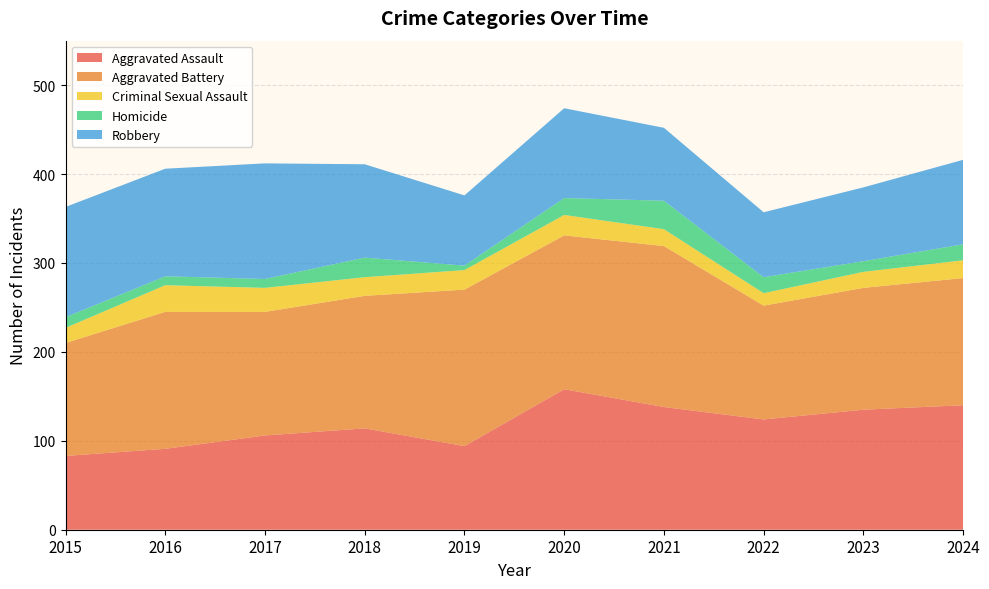

Reading left to right, transcribe all the data shown in this chart.

Aggravated Assault: 2015=83	2016=91	2017=106	2018=114	2019=94	2020=158	2021=138	2022=124	2023=135	2024=140
Aggravated Battery: 2015=127	2016=154	2017=139	2018=149	2019=176	2020=173	2021=181	2022=128	2023=137	2024=143
Criminal Sexual Assault: 2015=17	2016=30	2017=27	2018=21	2019=22	2020=23	2021=19	2022=14	2023=18	2024=20
Homicide: 2015=12	2016=10	2017=10	2018=22	2019=5	2020=19	2021=32	2022=18	2023=12	2024=18
Robbery: 2015=124	2016=121	2017=130	2018=105	2019=79	2020=101	2021=82	2022=73	2023=83	2024=95